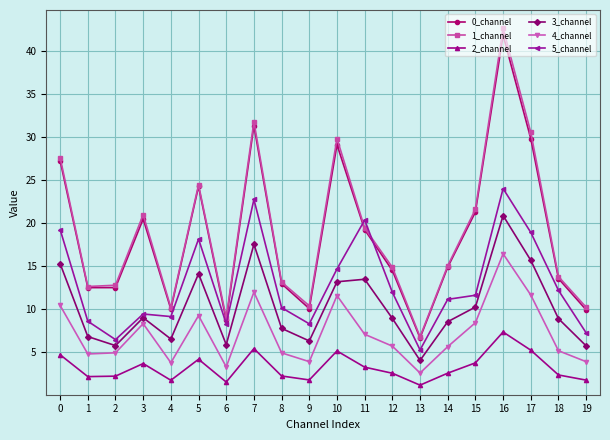

At which label is 1_channel closest to 24?

5